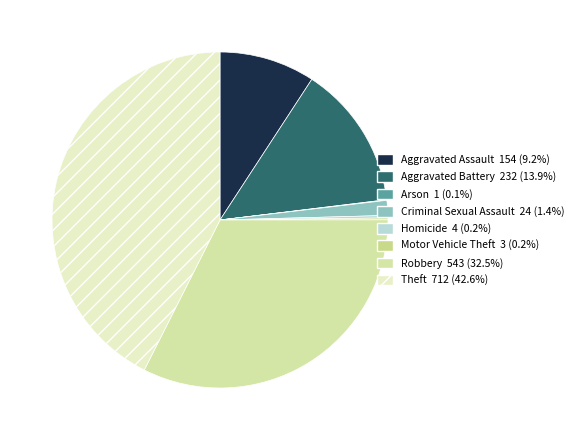

What percentage is NOT represented by Aggravated Assault?

90.8%